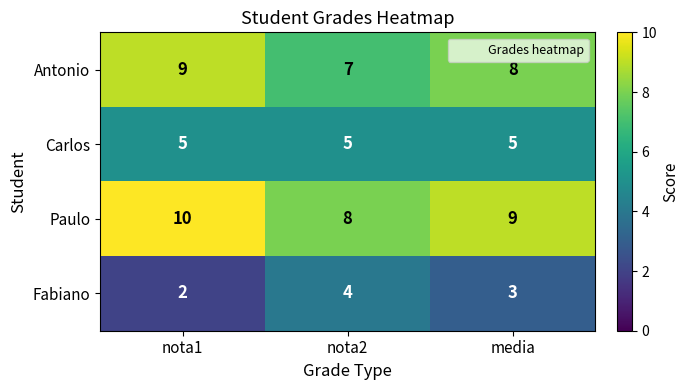

Rank the series by their average value, from lowest to highest.

Fabiano, Carlos, Antonio, Paulo